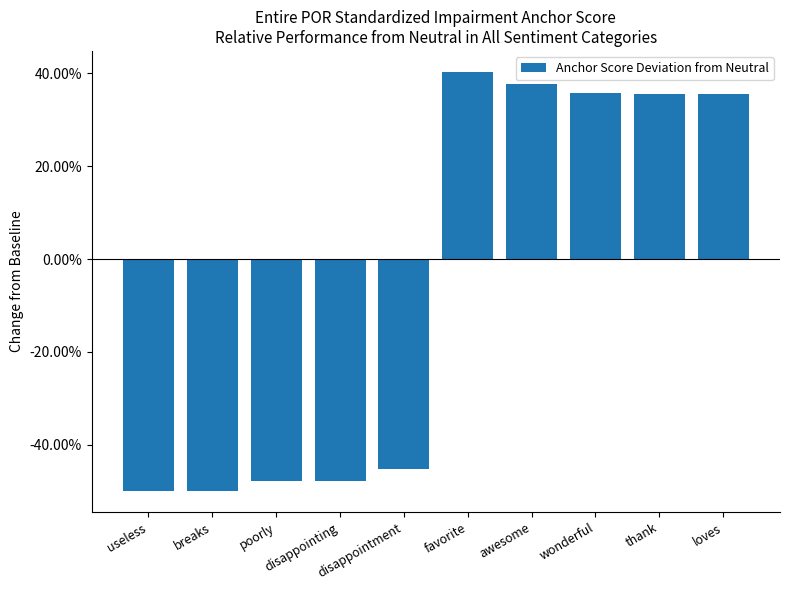

Between useless and awesome, which is larger?

awesome